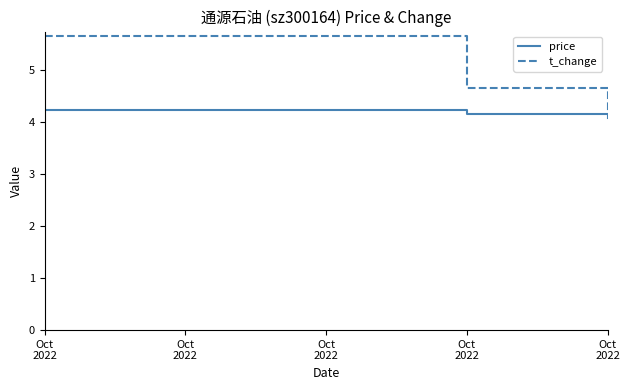

Between Oct
2022 and Oct
2022, which series saw the biggest shift?

t_change